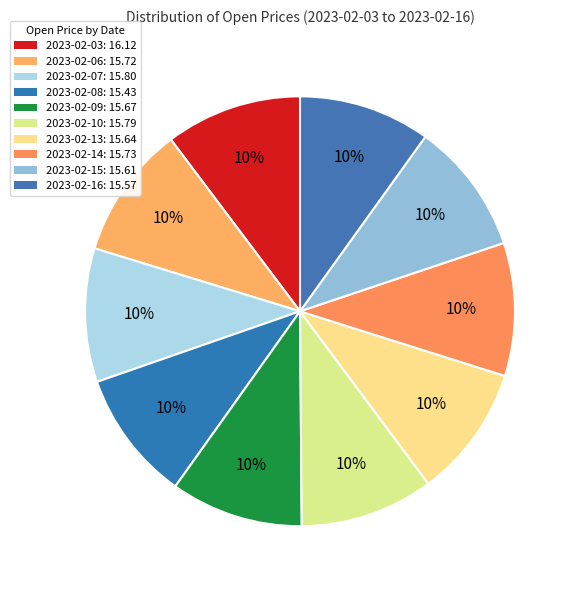

True or false: 2023-02-15 accounts for 10% of the total.

True